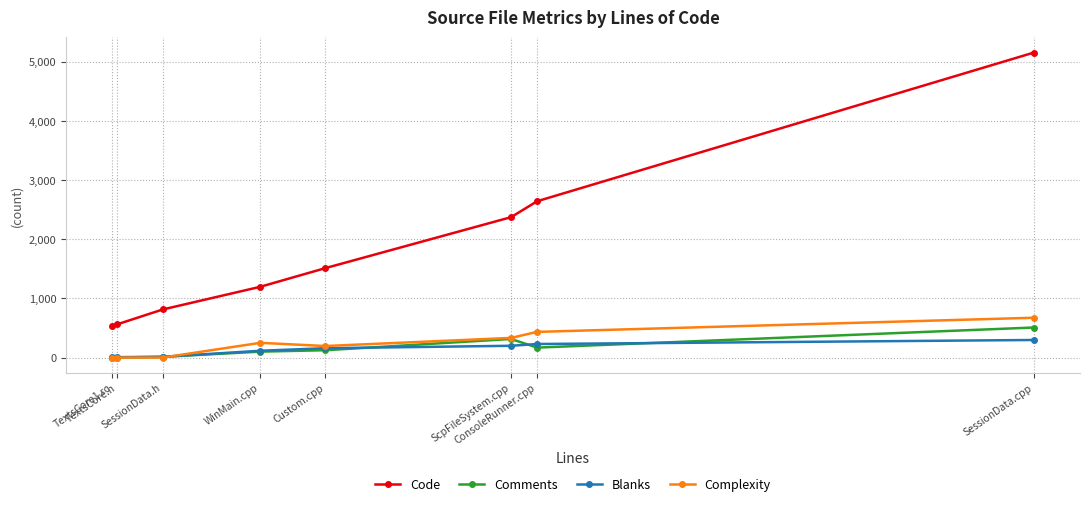

List the series in order of their peak value, highest first.

Code, Complexity, Comments, Blanks